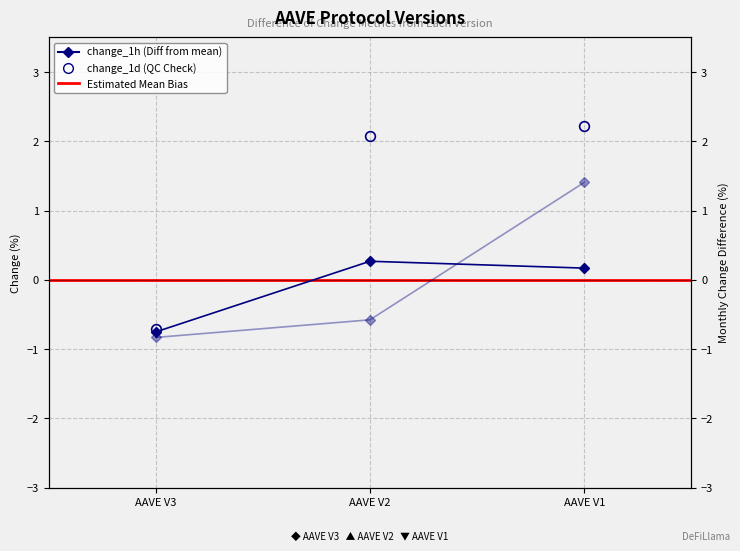

Is the value of change_7d at AAVE V3 greater than the value of change_1h at AAVE V3?

No